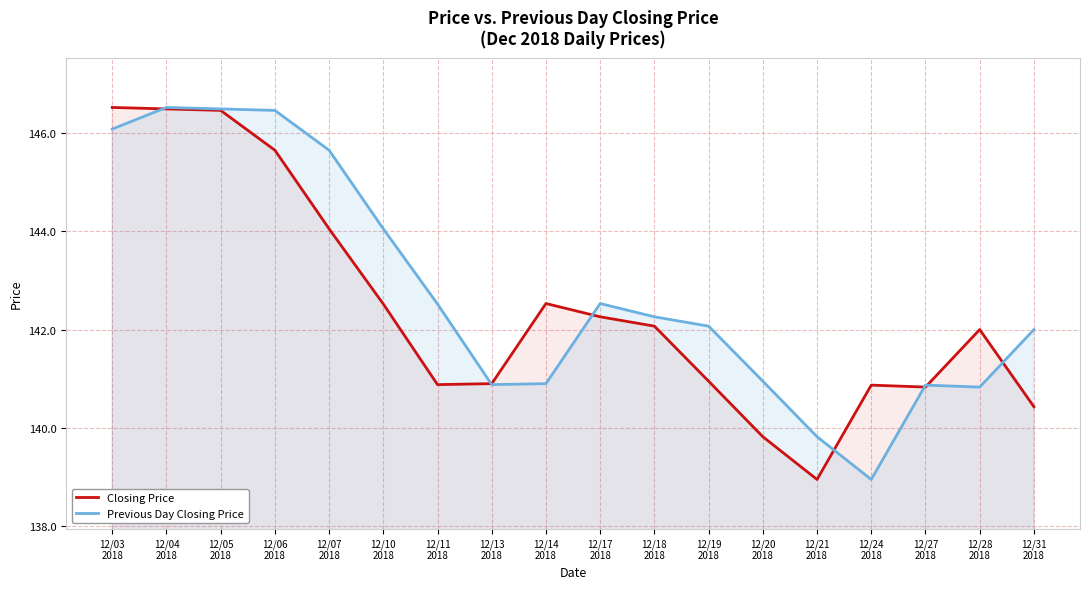

How many data points in Closing Price are less than 142?

8